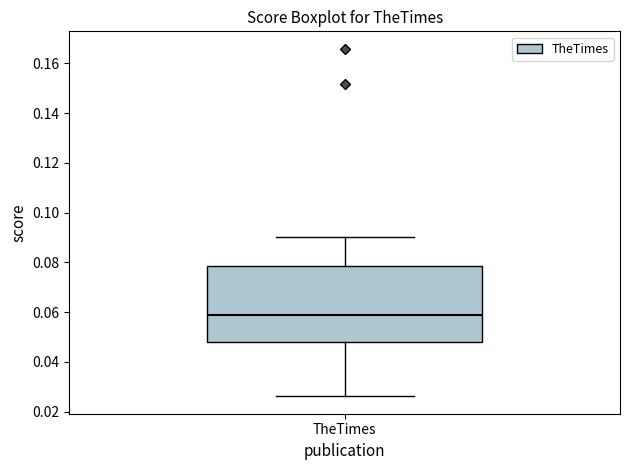

Read this box plot against the y-axis: the position of the median line, the range covered by the box, and the ends of both whiskers. The values are not printed on the chart, so give them approximately, as read against the axis.

median 0.058, box 0.048 to 0.078, whiskers 0.026 to 0.090